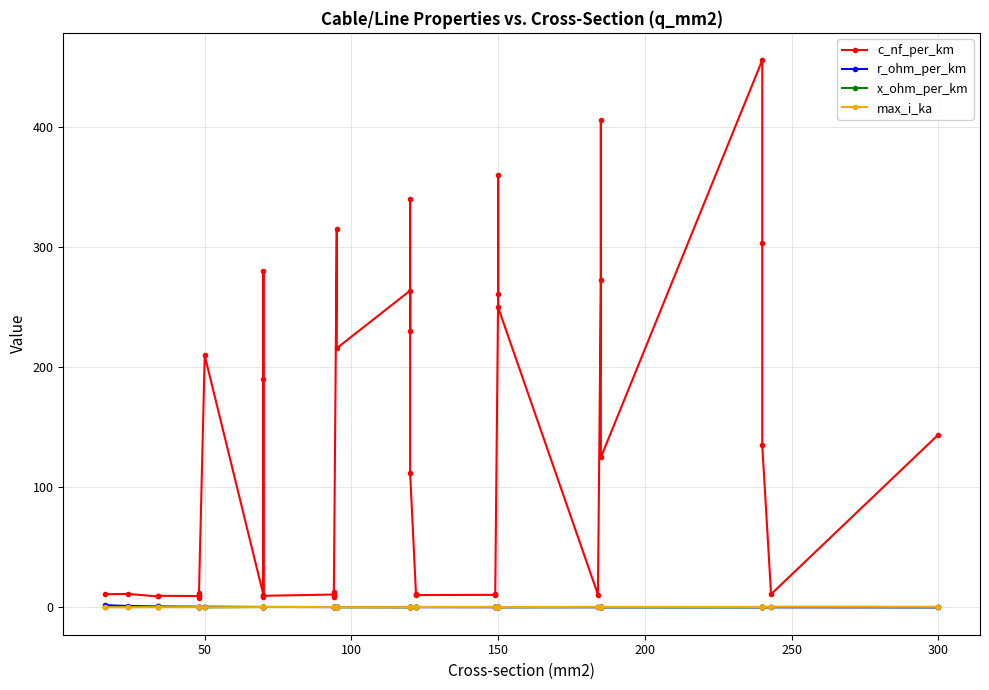

Where is the first local minimum for x_ohm_per_km?

50